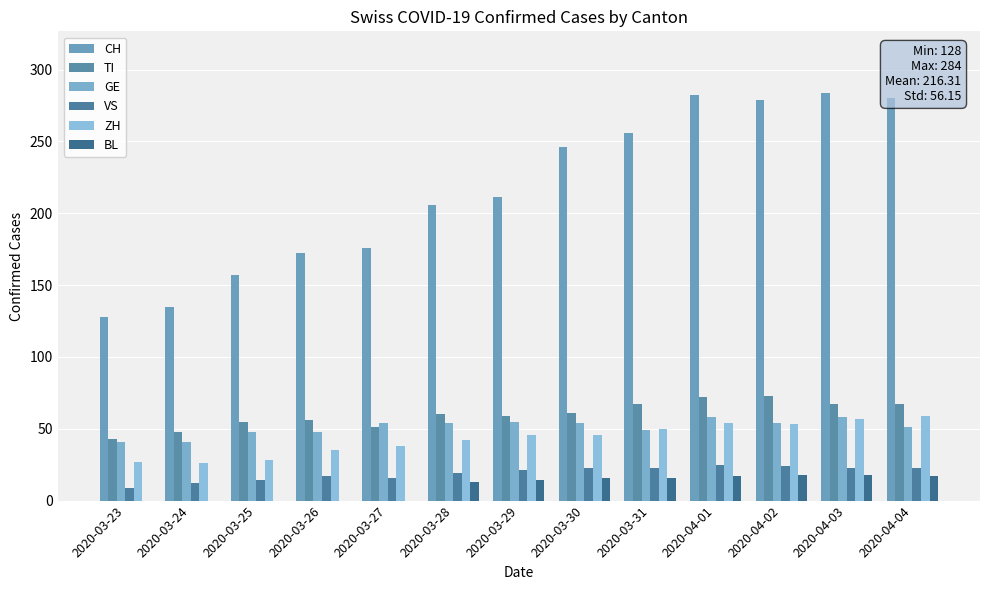

What are all the series names shown in the legend?

CH, TI, GE, VS, ZH, BL